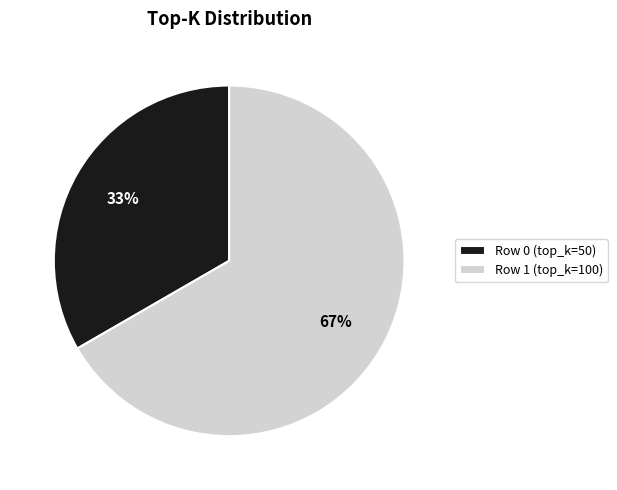

The Row 1 (top_k=100) slice represents 53% of the pie. True or false?

False